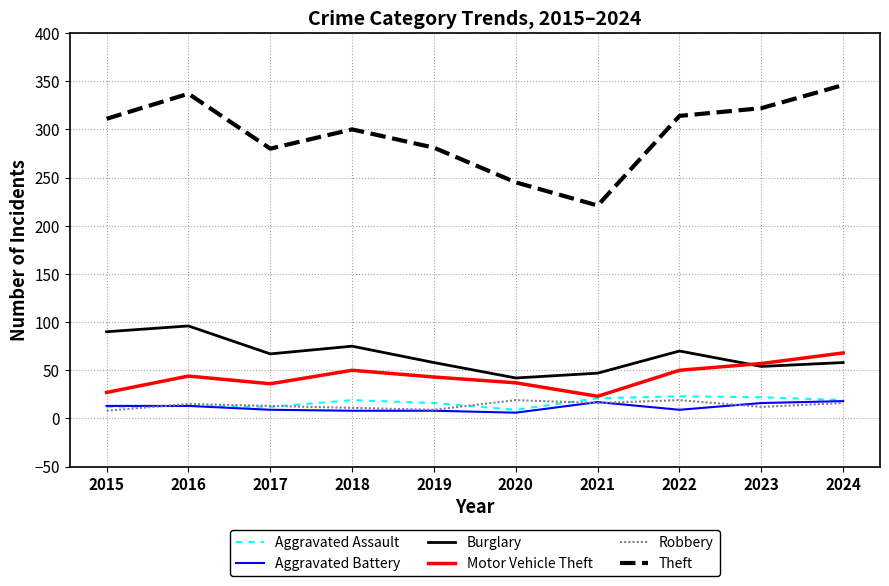

True or false: Aggravated Assault and Theft cross at least once.

False